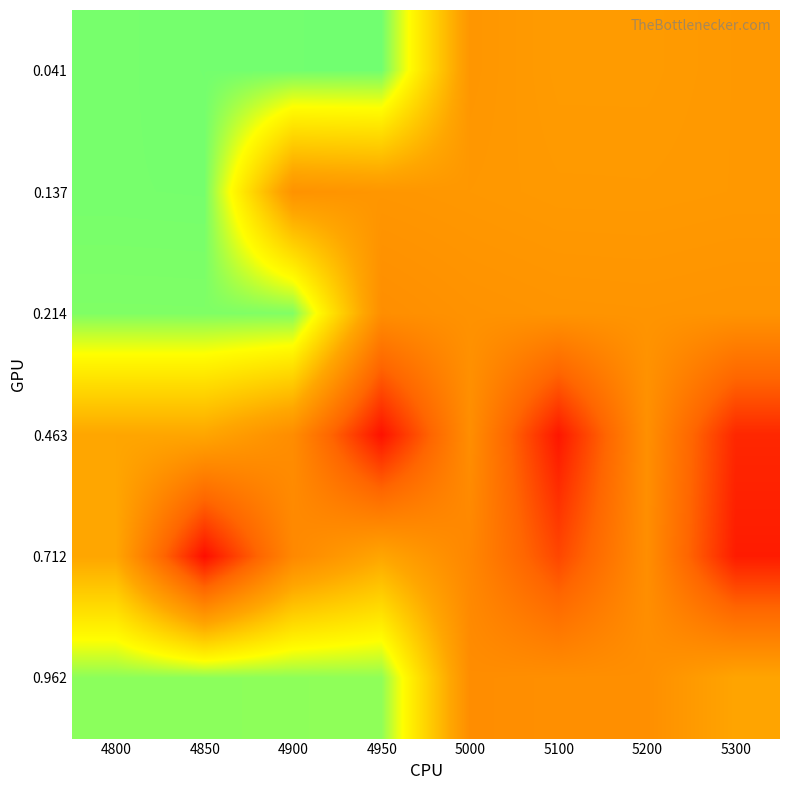

At how many categories does at least one series exceed 0?

4